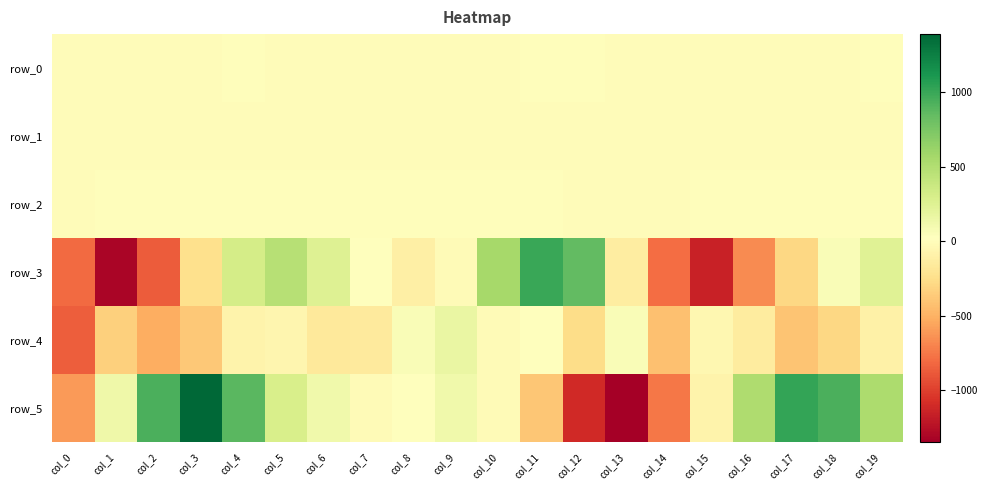

Which has a higher value, col_11 or col_5?

col_11